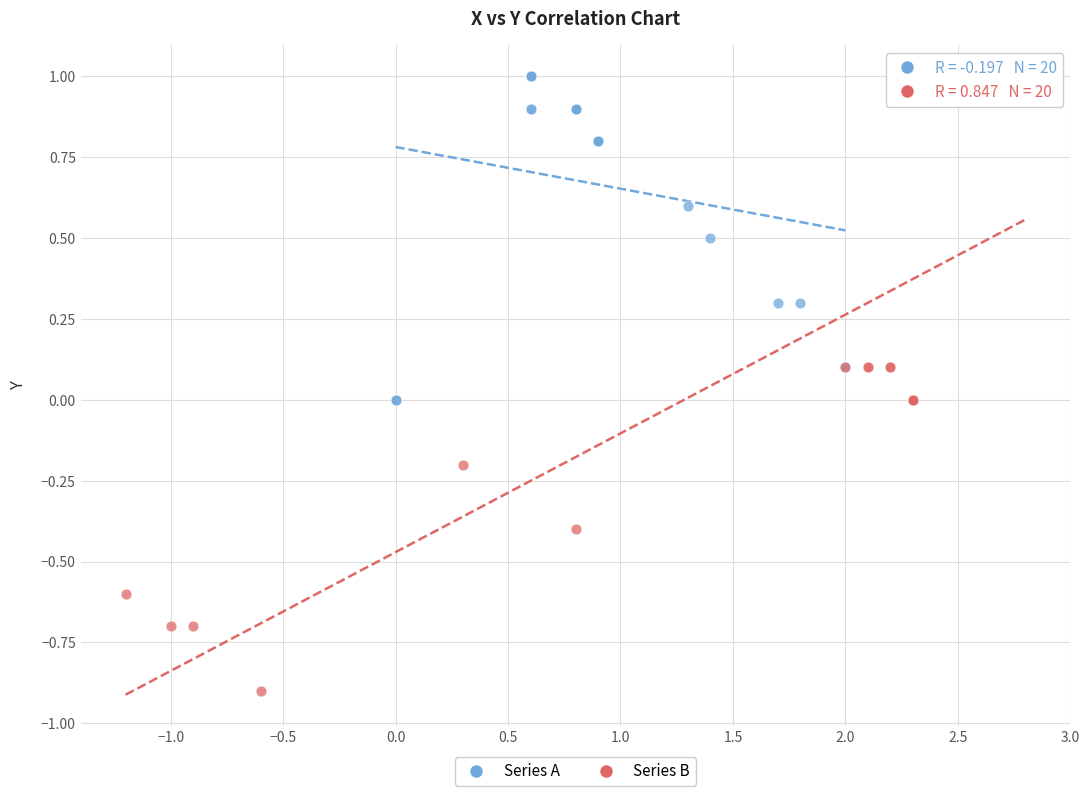

Which series reaches the minimum Y coordinate?

Series B